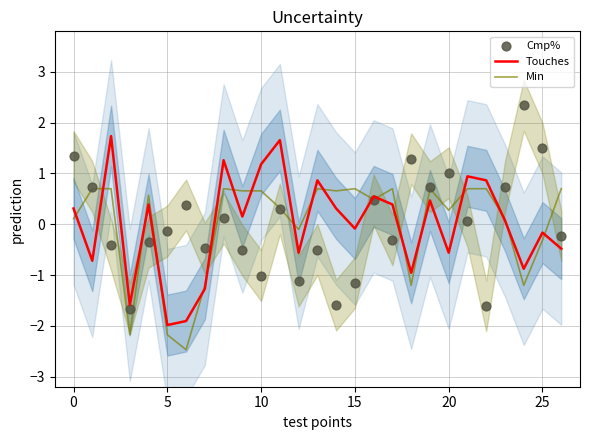

At how many categories does at least one series exceed 1?

9